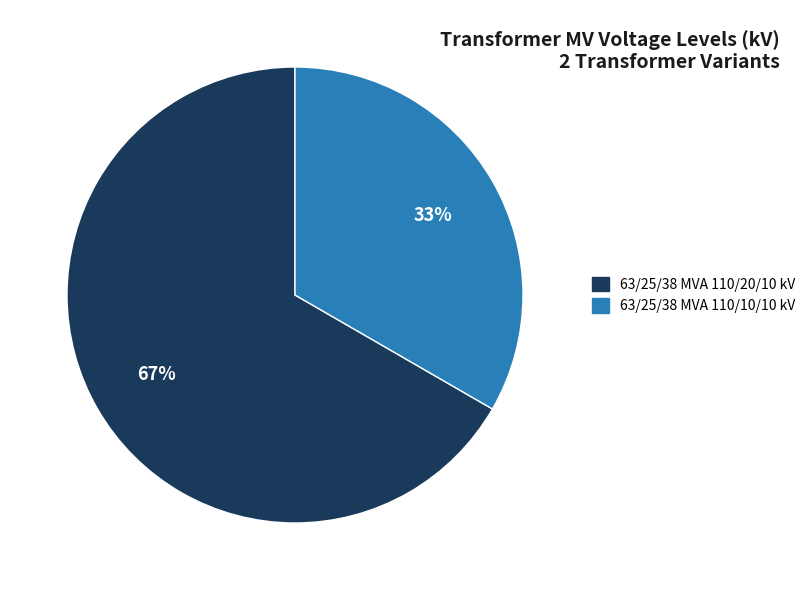

What is the ratio of the value at 63/25/38 MVA 110/10/10 kV to the value at 63/25/38 MVA 110/20/10 kV?

0.5